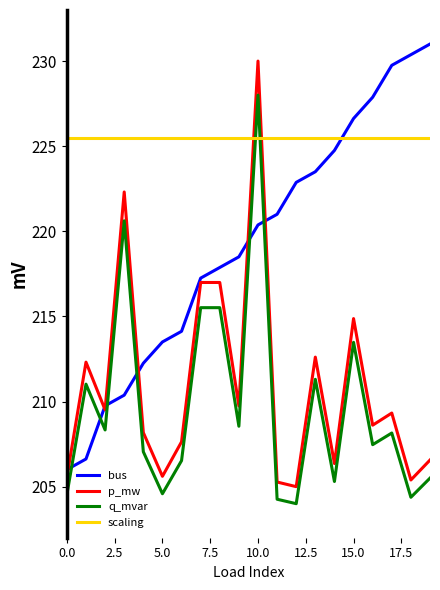

True or false: p_mw and scaling intersect in this chart.

True